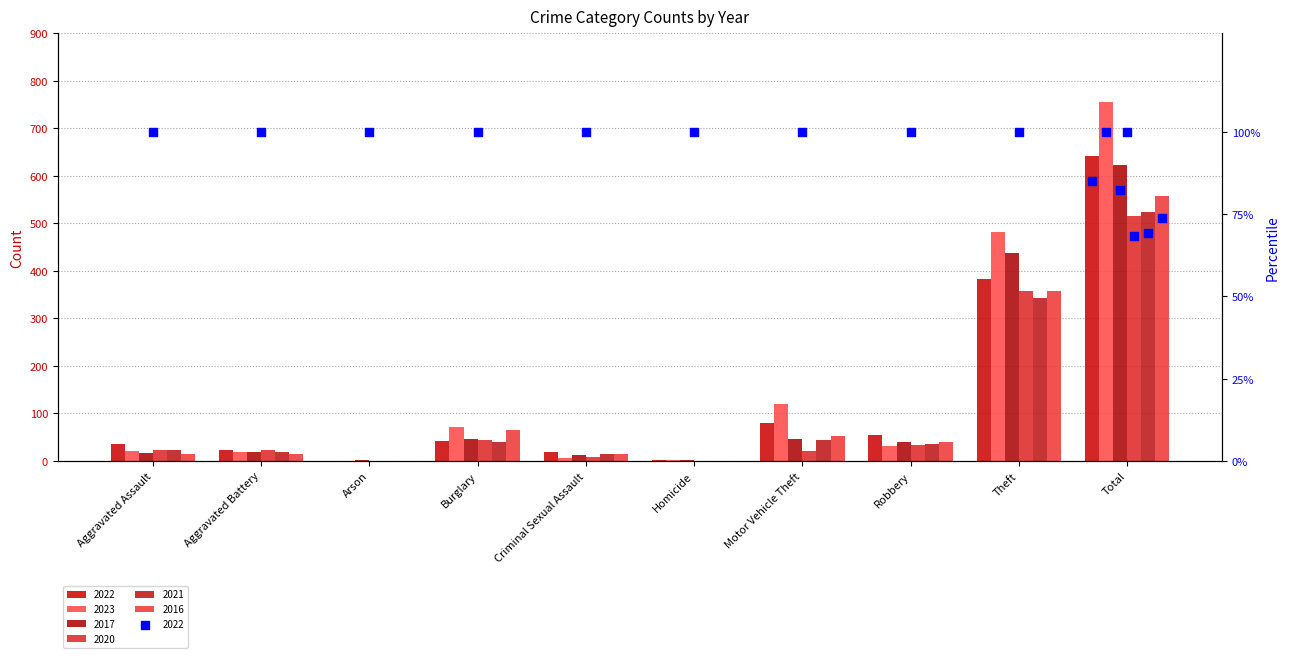

Which series contains the highest Y value?

2023